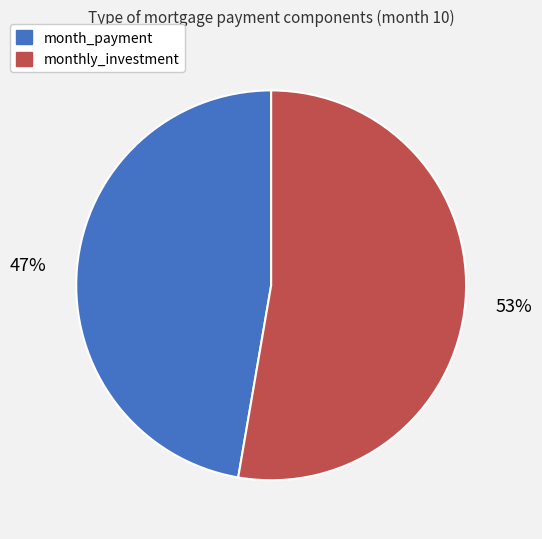

Is there a majority slice in this chart?

Yes